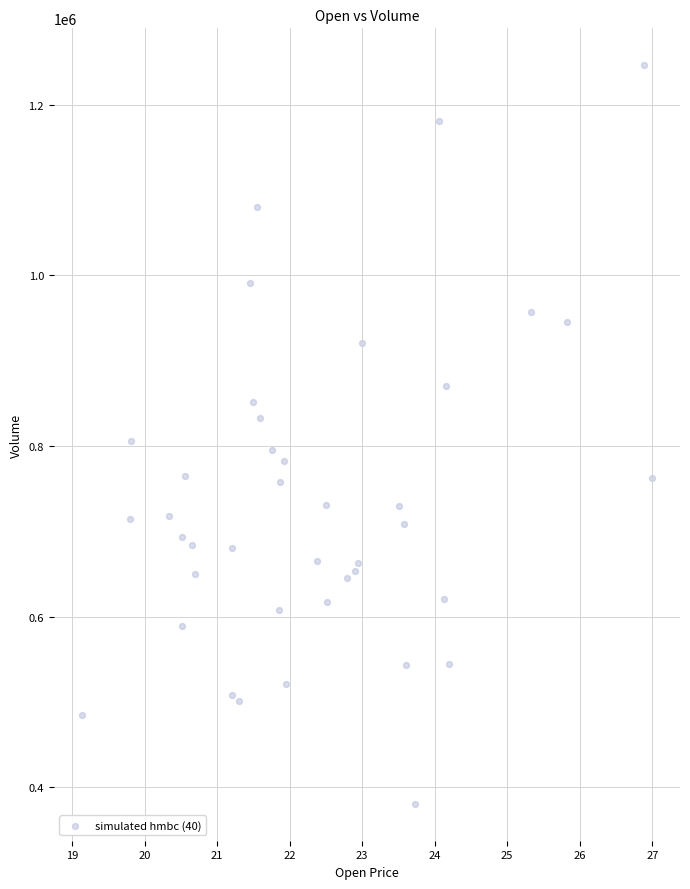

What is the range of Y values (max minus min)?

866000